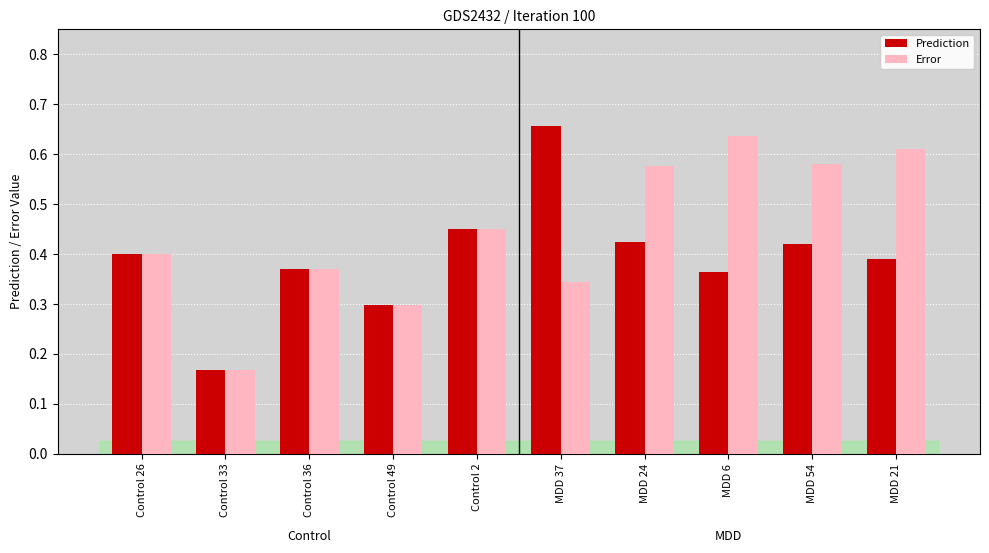

What is the label of the 2nd bar from the left?

Control 33